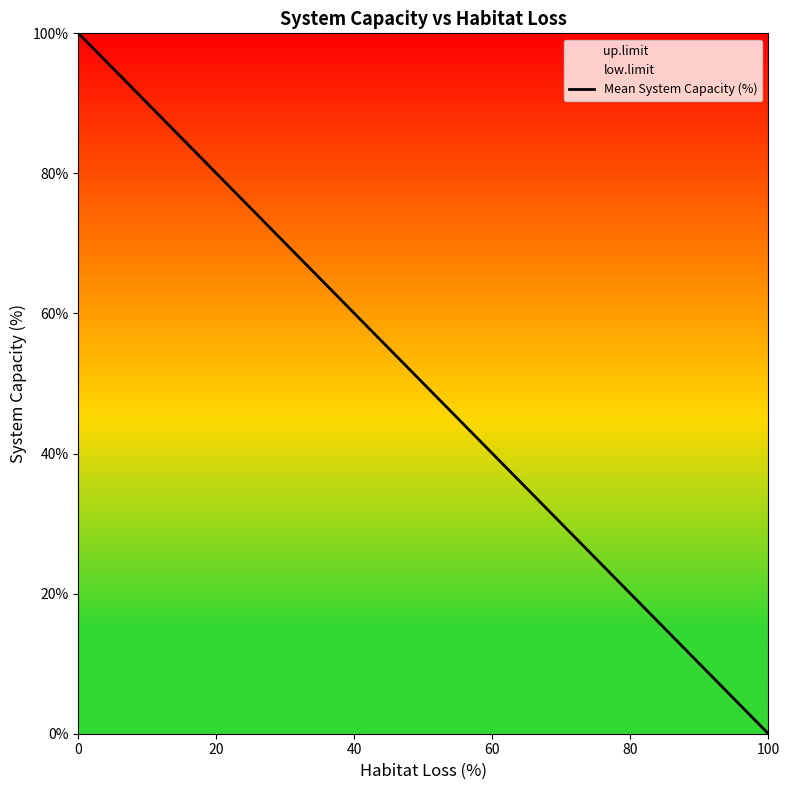

Rank the categories by value from highest to lowest.

0, 20, 40, 60, 80, 100